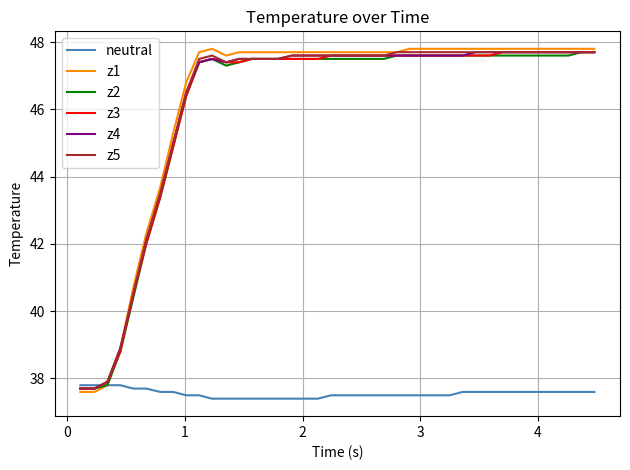

Which series has the widest spread of values?

z1